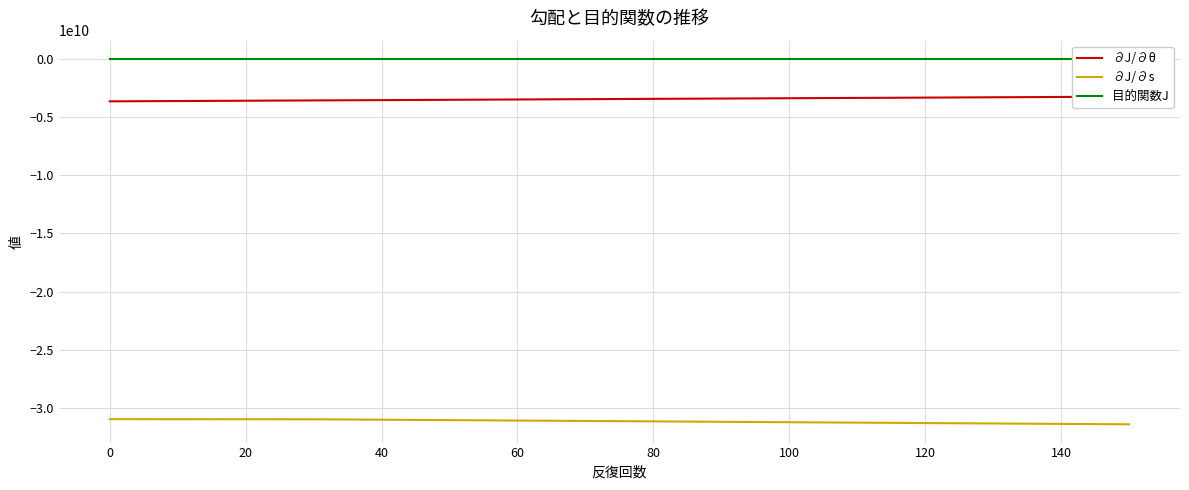

What is the maximum value for ∂J/∂s?

-30966413988.0